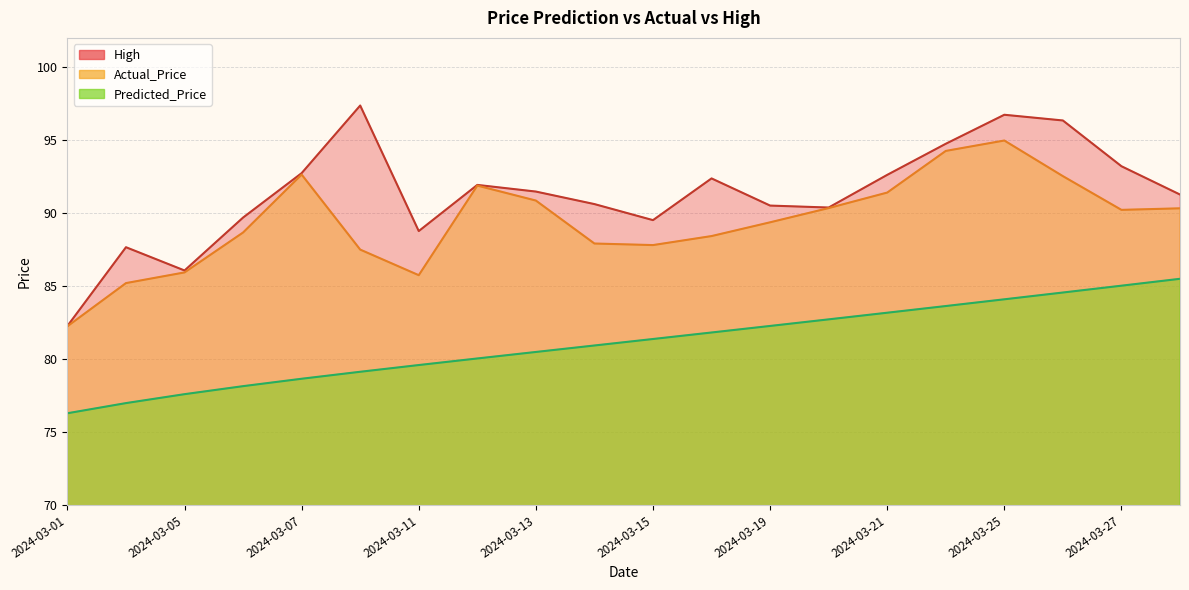

What is the difference between the highest and lowest values at 2024-03-20?

7.7